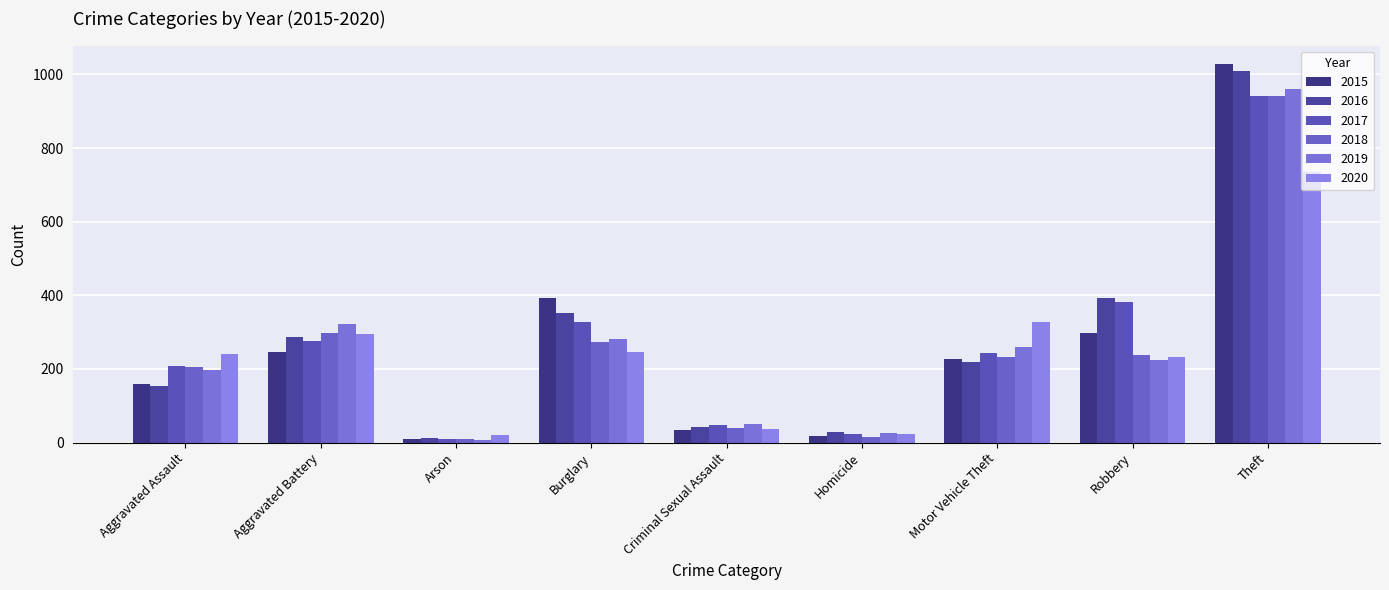

What is the difference between the second highest and second lowest values in the 2016 series?

365